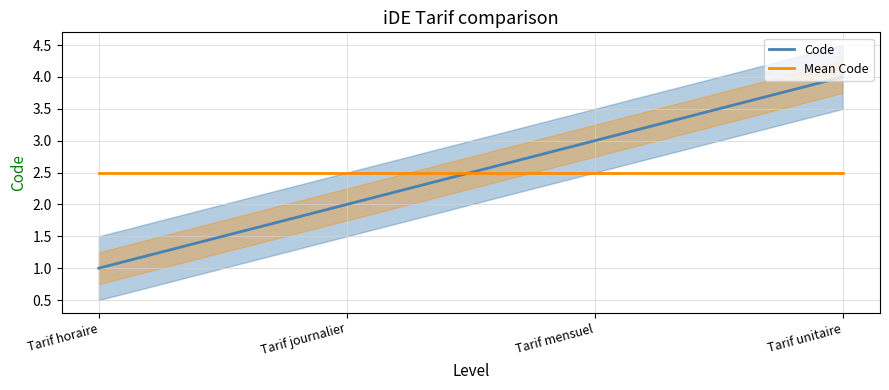

Rank the series by their maximum value, from highest to lowest.

Code, Mean Code